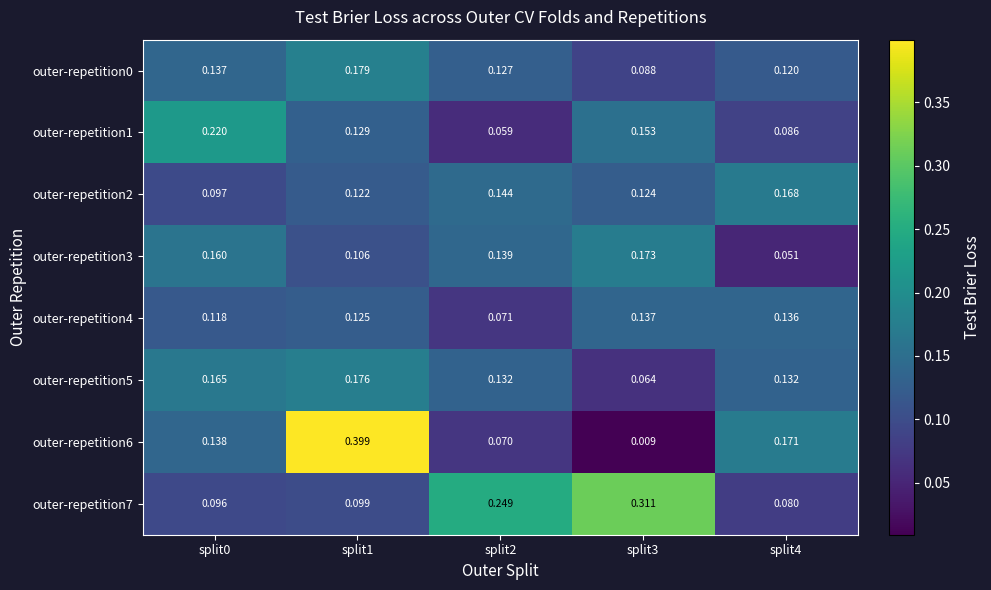

Which series has the widest spread of values?

outer-repetition6